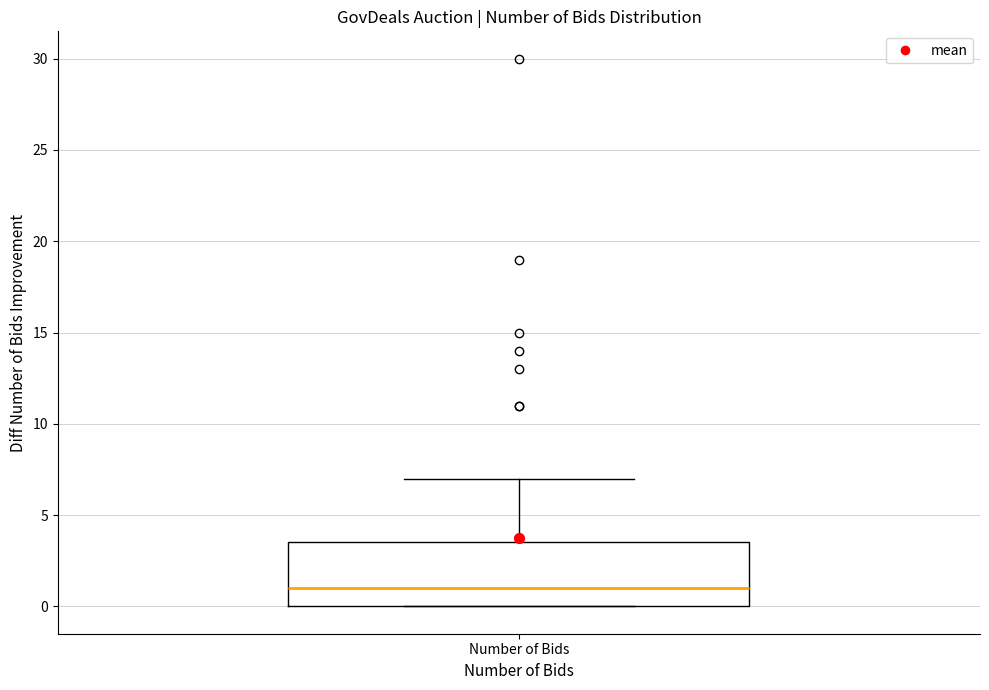

Where is the lower edge of the box for Number of Bids on the y-axis? The values are not printed on the chart, so give them approximately, as read against the axis.

0.0